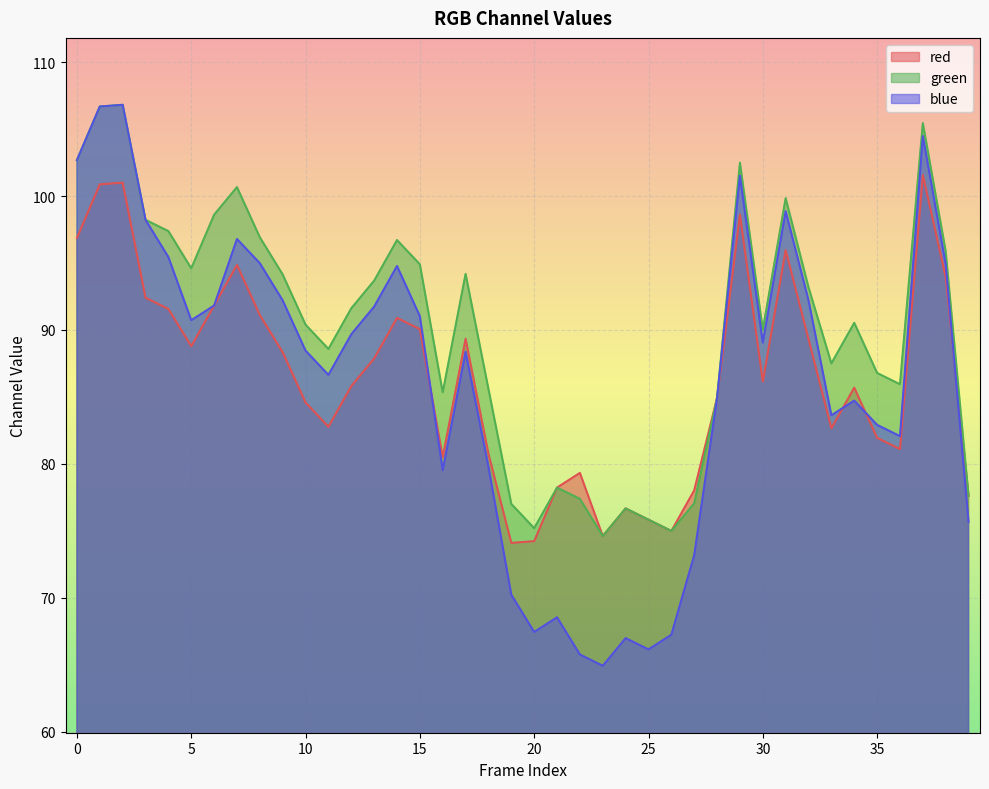

True or false: red has more than 0 points higher than both neighbors.

True